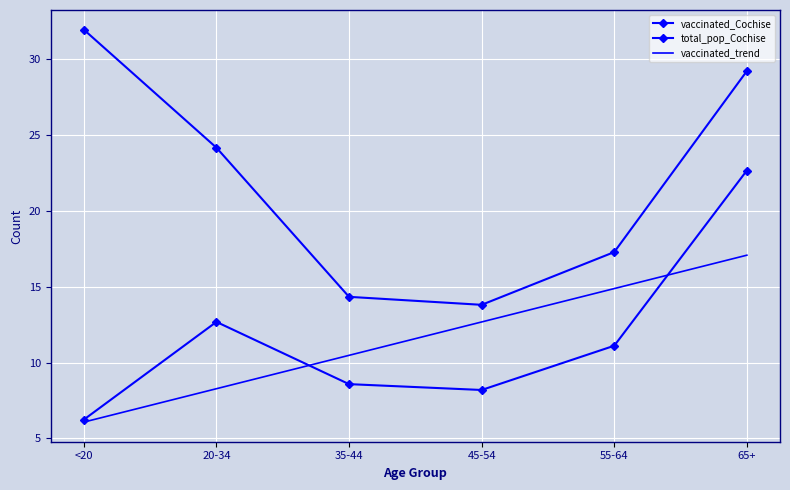

How many values in the total_pop_Cochise series are below 24177?

3